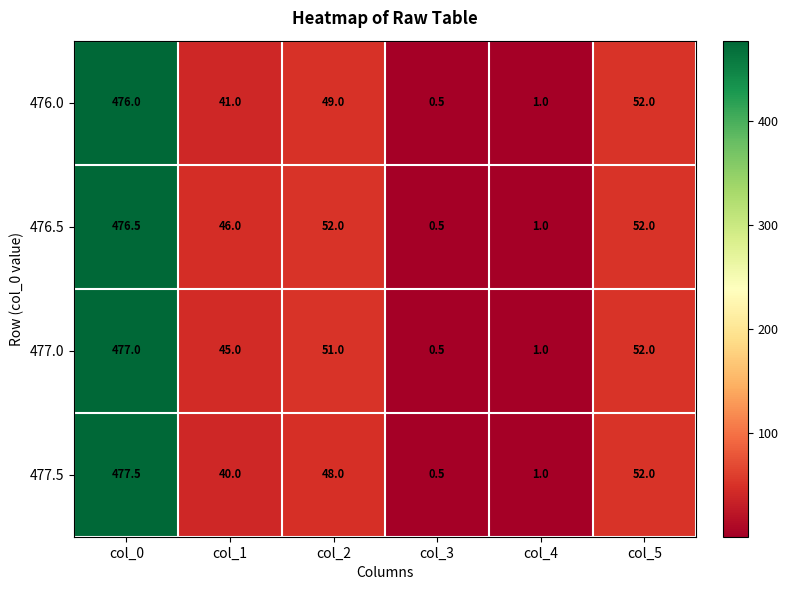

What is the difference between the second highest and minimum values in the 477.0 series?

51.5